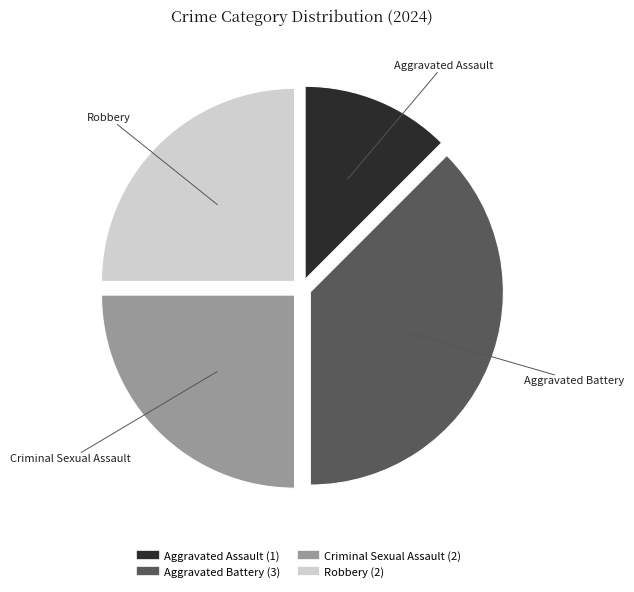

Does any single category account for the majority?

No